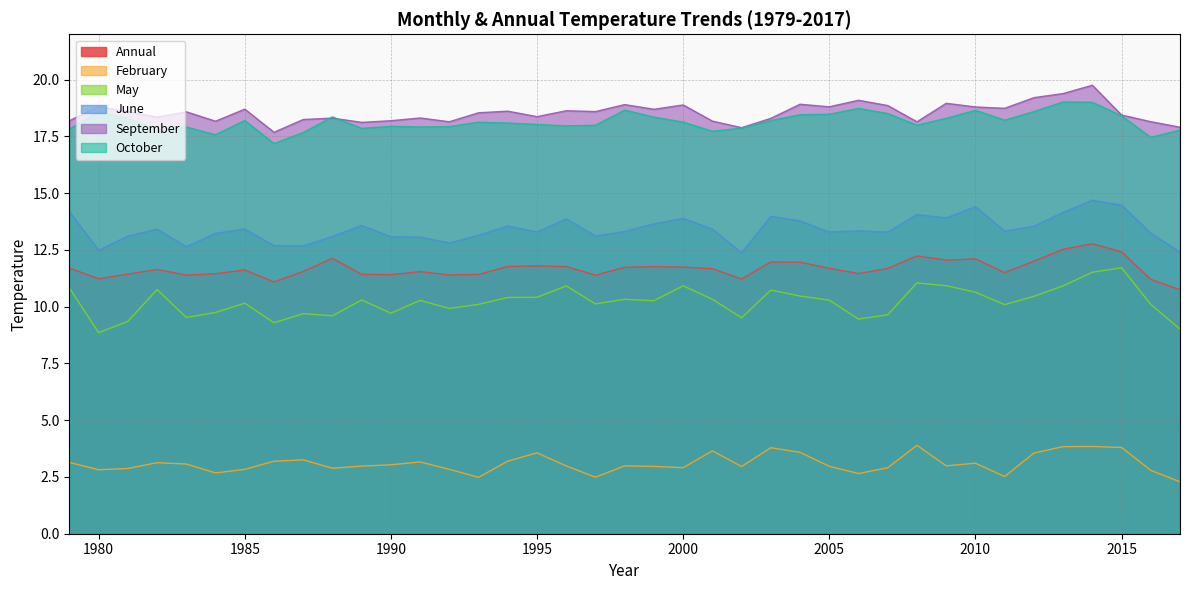

Which series has the widest spread of values?

May